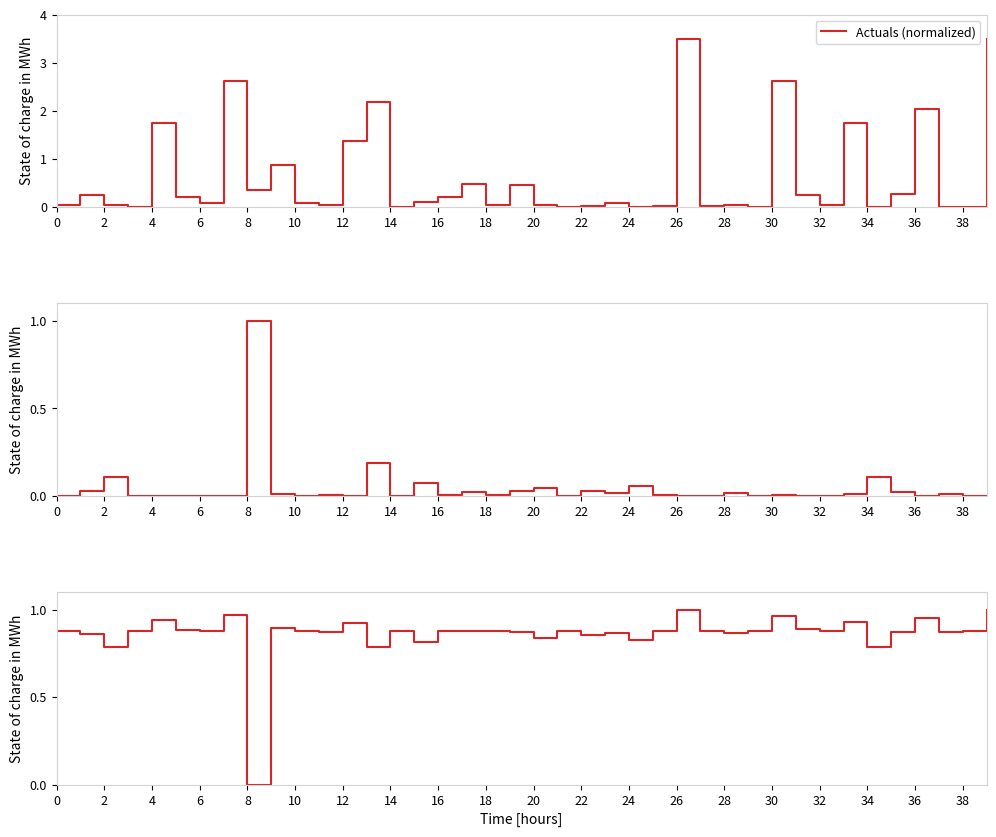

The Variance (normalized) series shows 1.5 at 28. True or false?

False